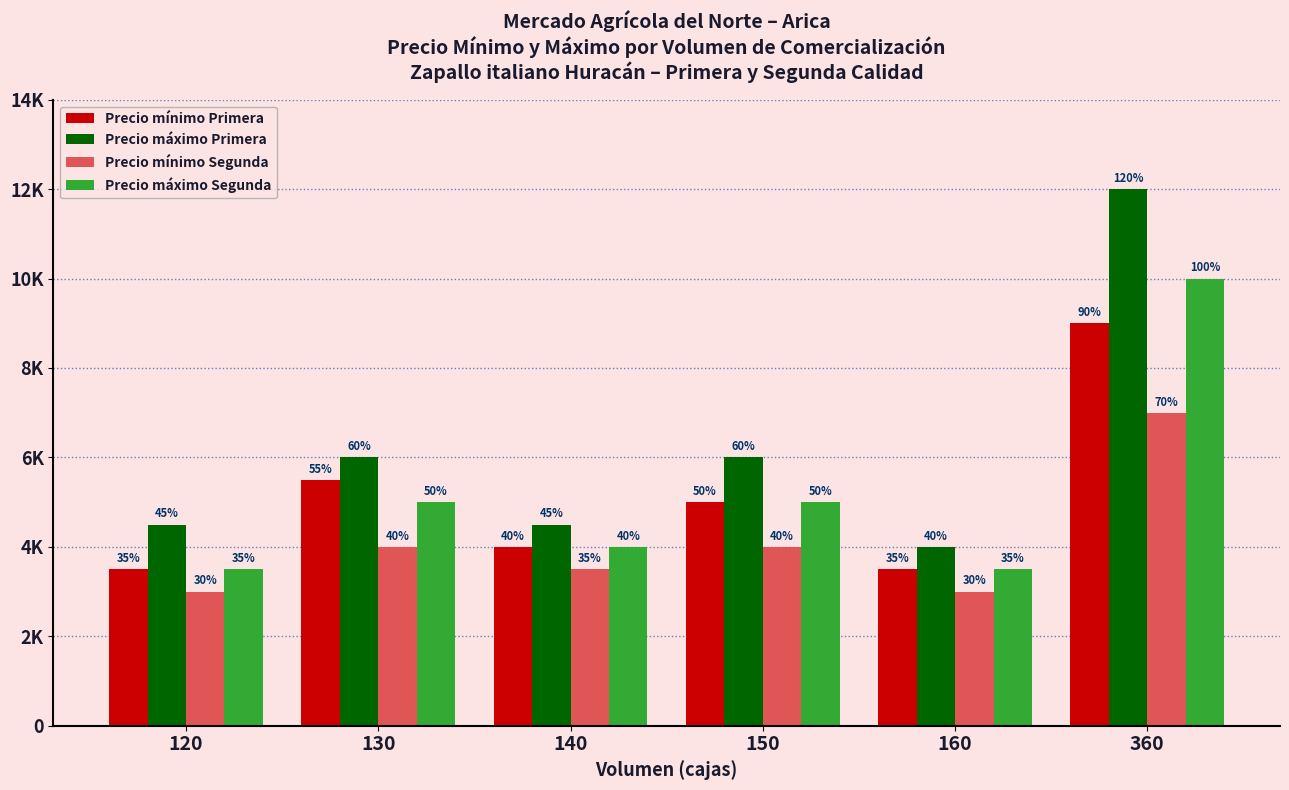

What are all the series names shown in the legend?

Precio mínimo Primera, Precio máximo Primera, Precio mínimo Segunda, Precio máximo Segunda